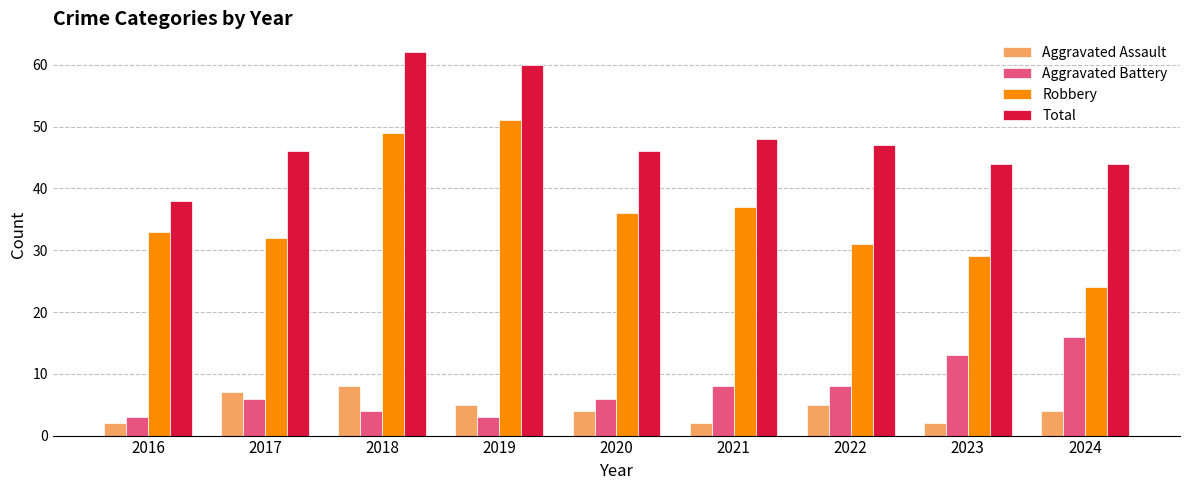

Which category has the lowest value in the Robbery series?

2024